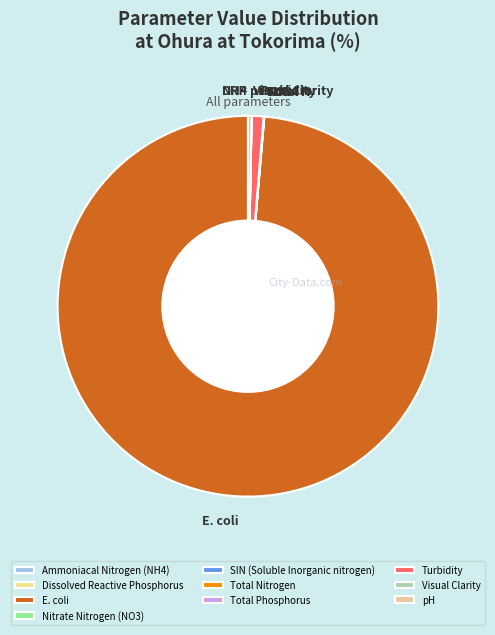

Which slice is the smallest?

Dissolved Reactive Phosphorus